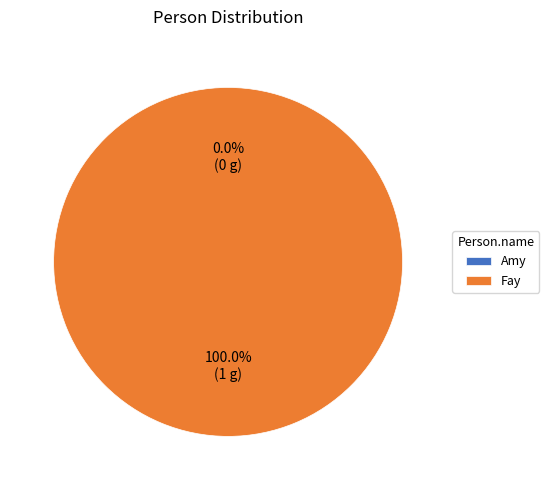

Count the number of slices in the pie.

2